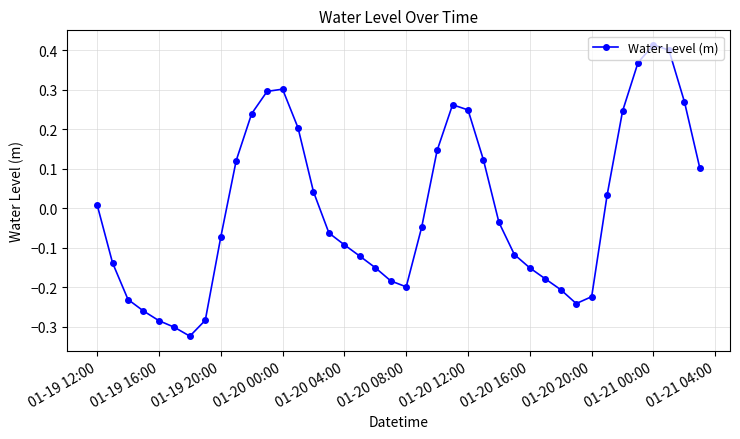

How many points are higher than both their immediate neighbors (excluding endpoints)?

3